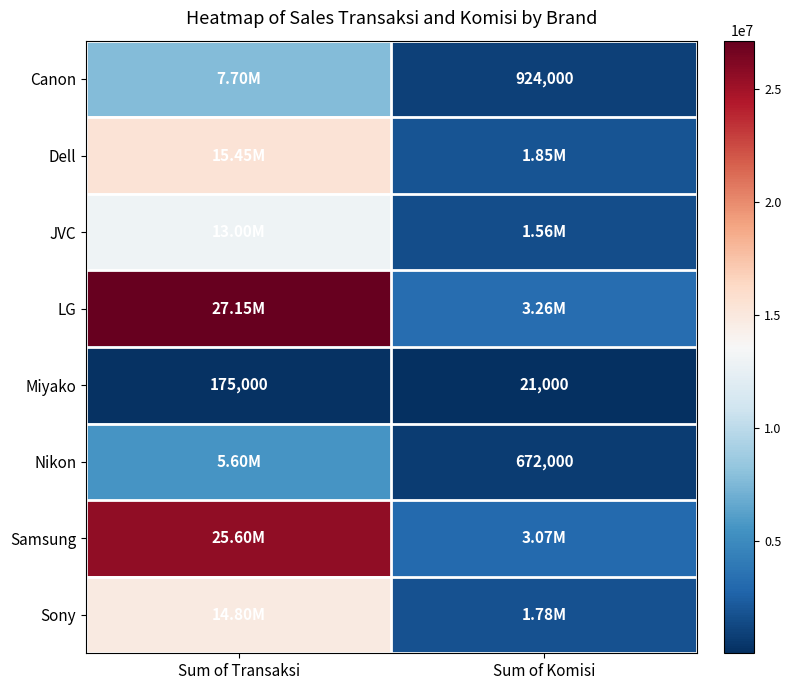

At how many categories does at least one series exceed 22149181?

1